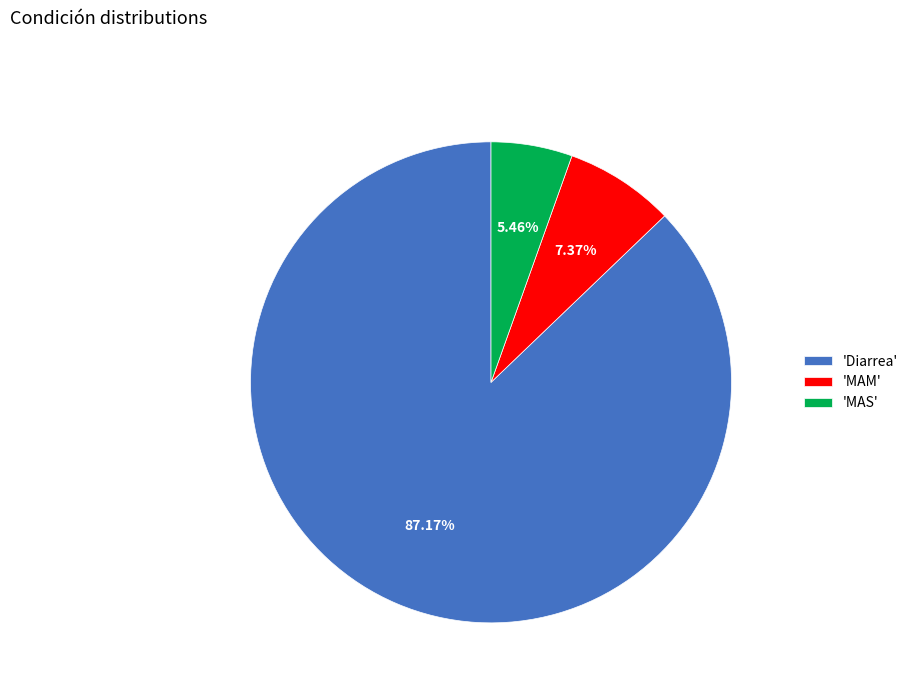

Rank the categories by value from highest to lowest.

'Diarrea', 'MAM', 'MAS'